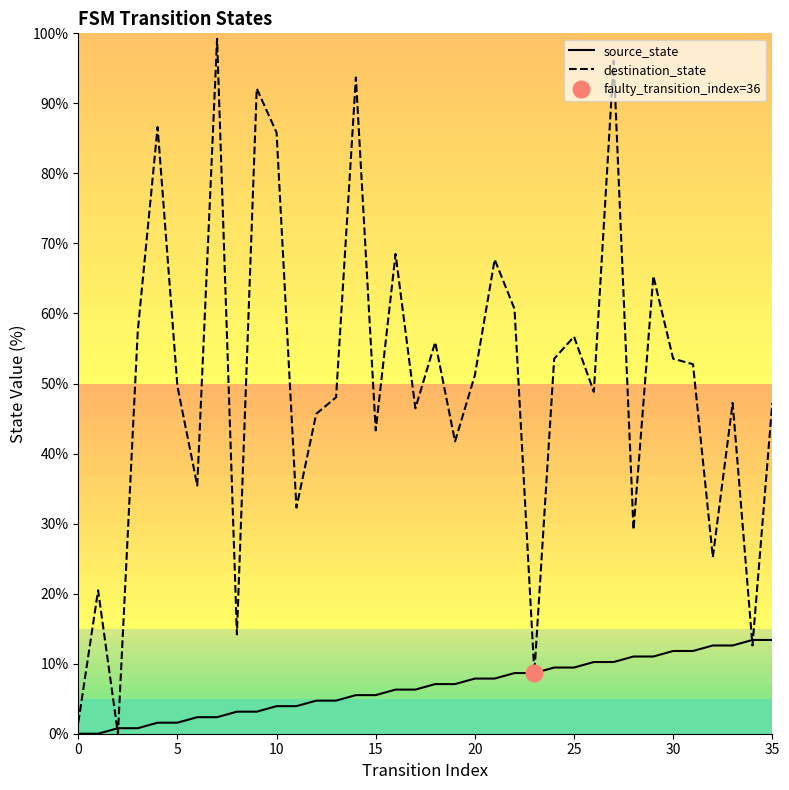

How many interior local valleys does the destination_state series have?

12